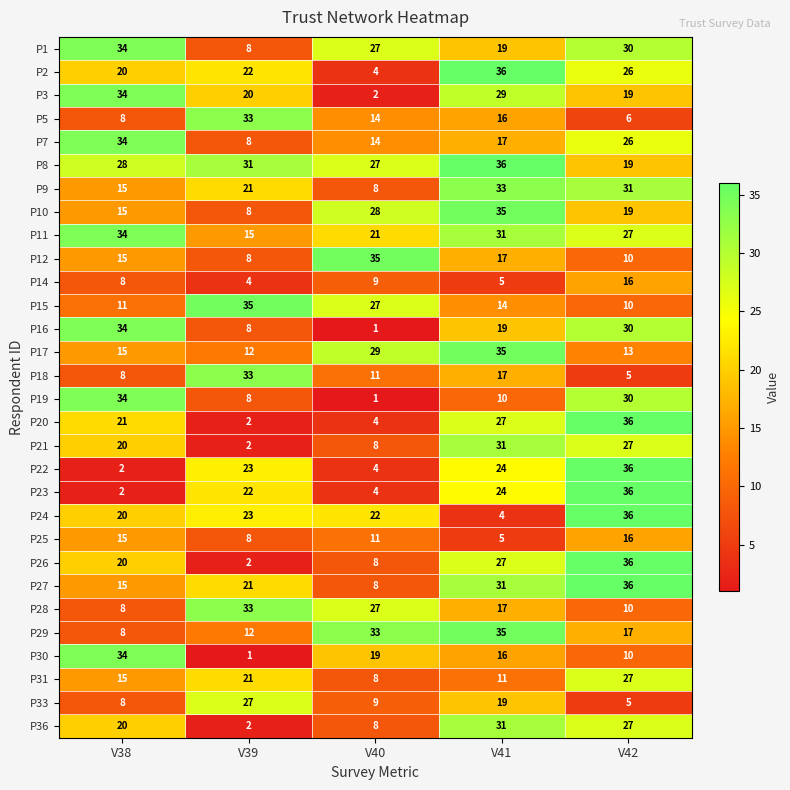

What is the total value across all series at V39?

473